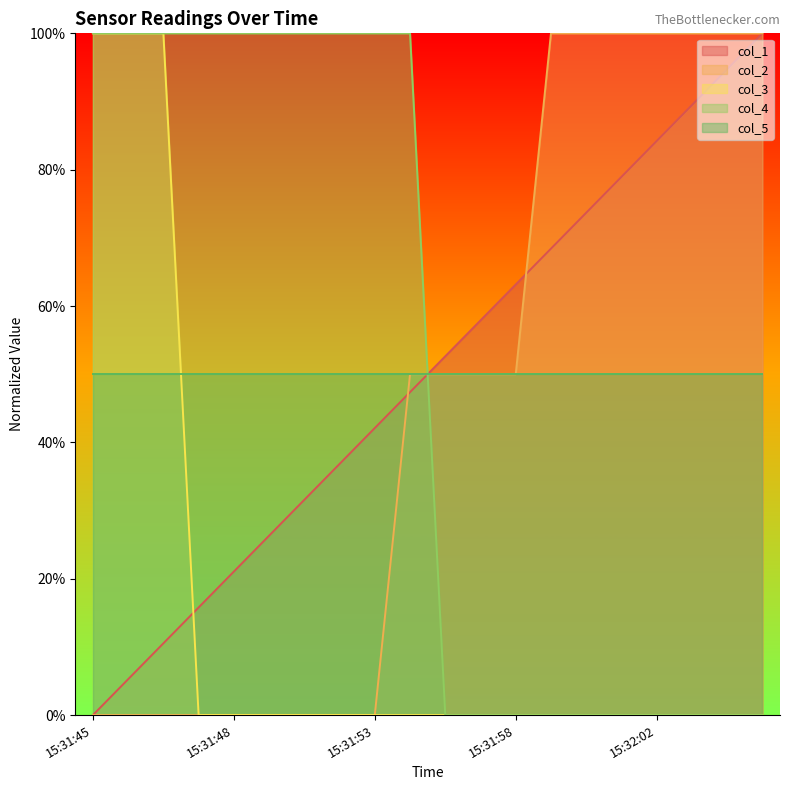

What is the value of the col_2 point at the 17th from the left?

100.0